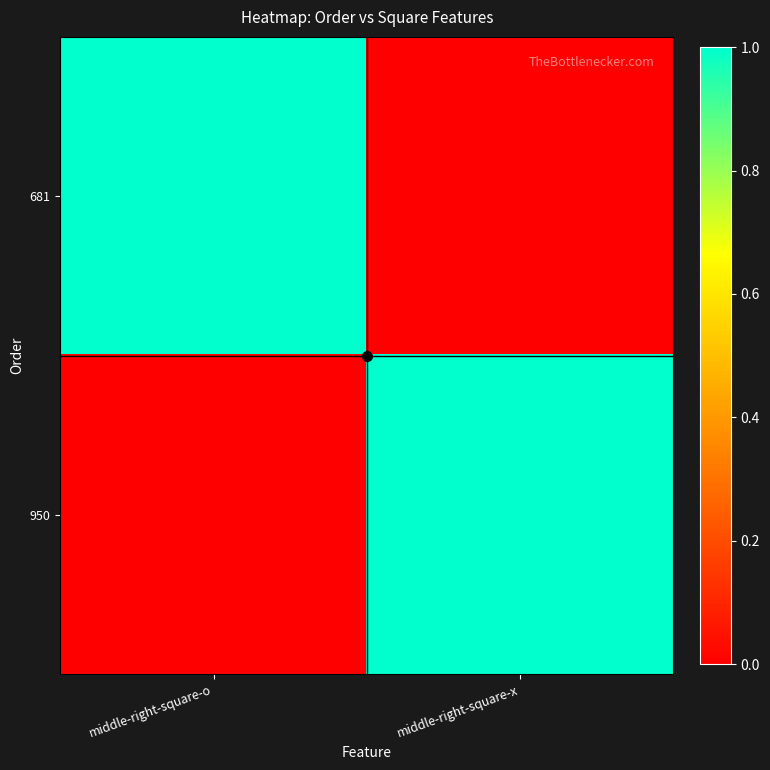

What is the total value across all series at middle-right-square-x?

1